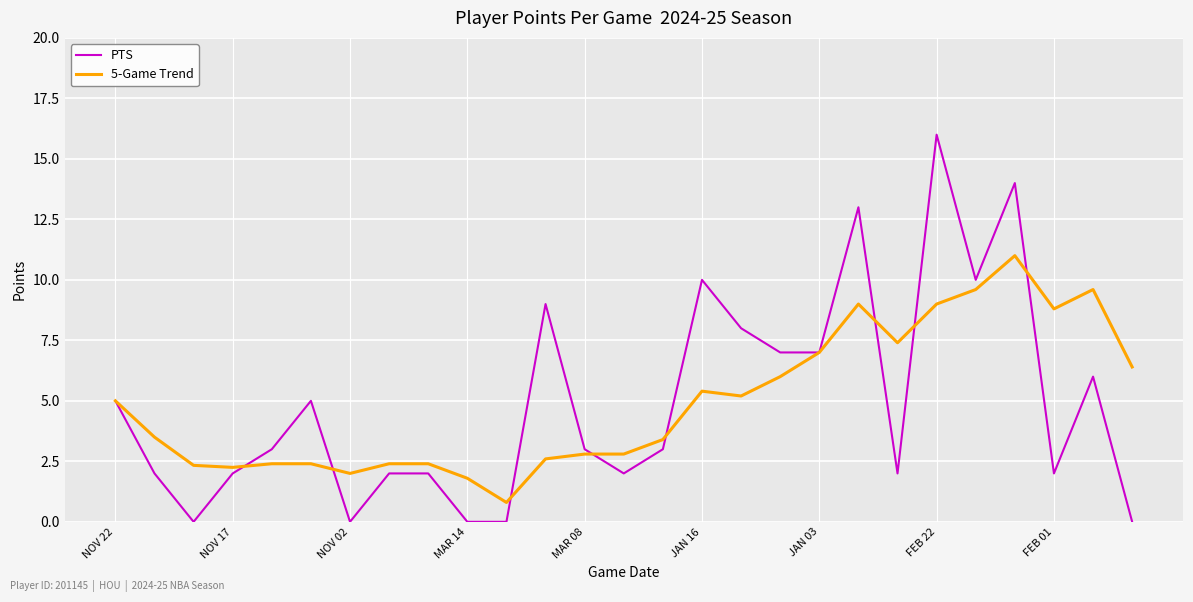

Which series has the largest range (max minus min)?

PTS